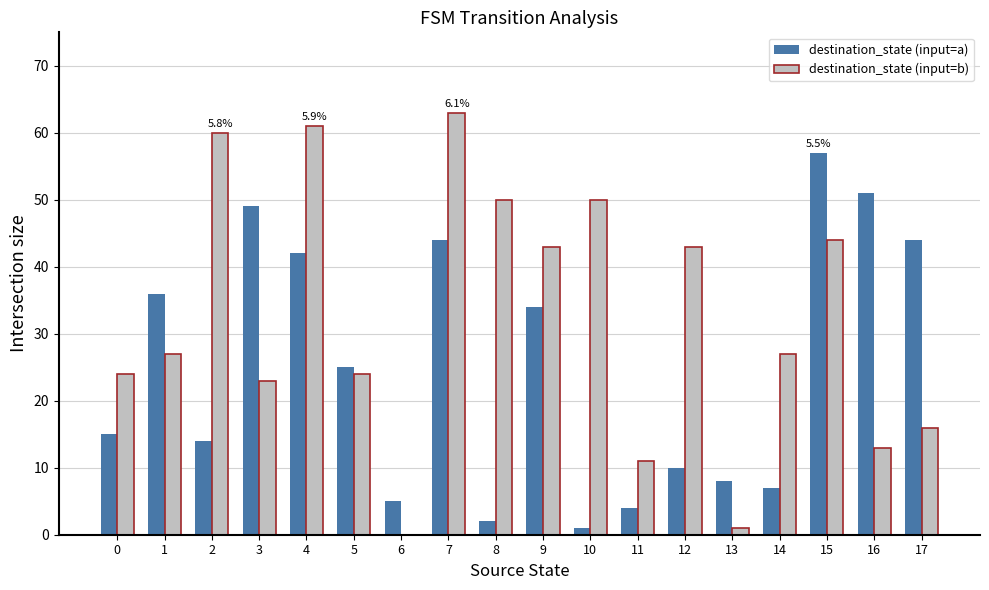

True or false: destination_state (input=a) has a value of 44 at 7.

True